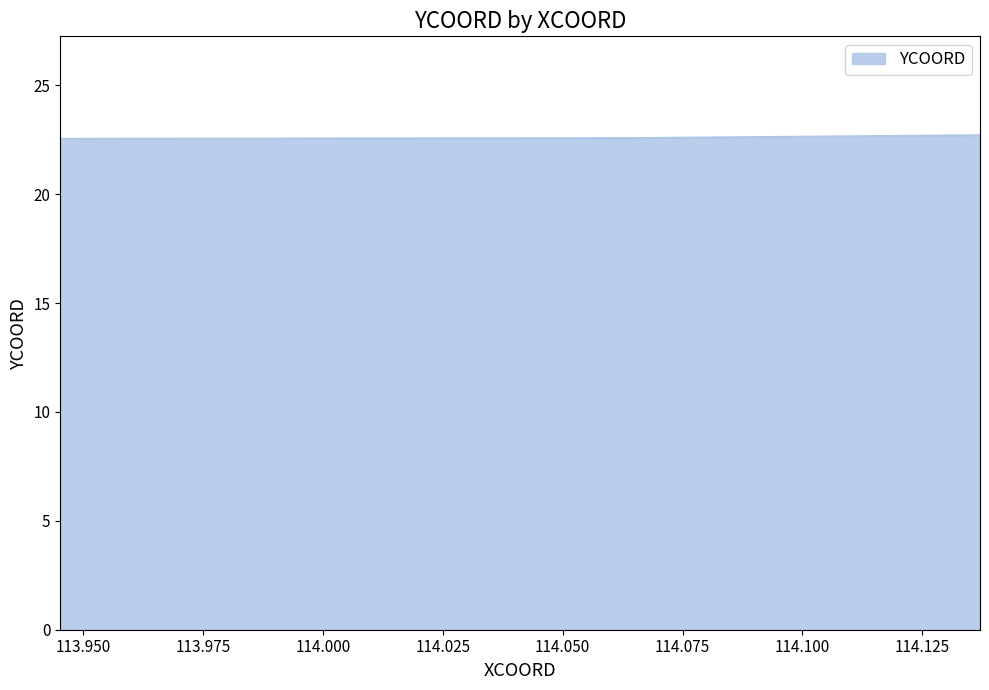

How many lines are shown in the chart?

1